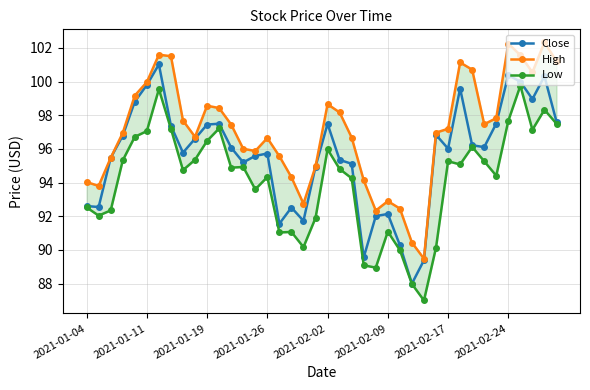

How many lines are shown in the chart?

3